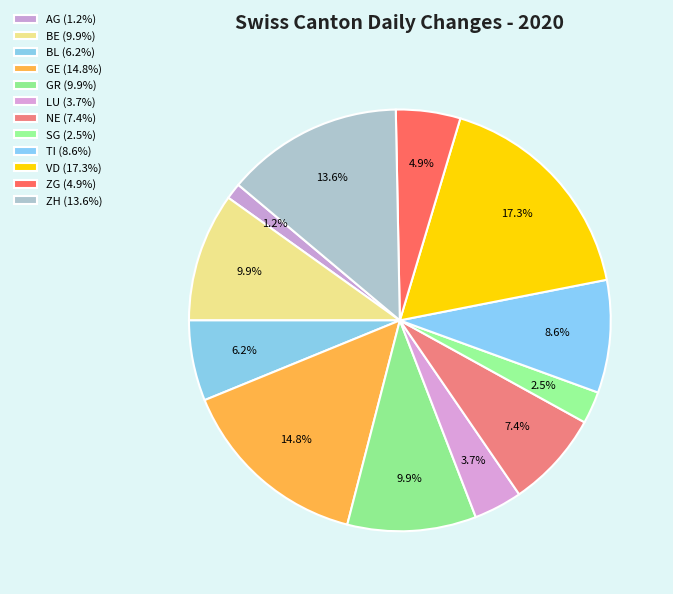

Does VD account for over 50% of the chart?

No